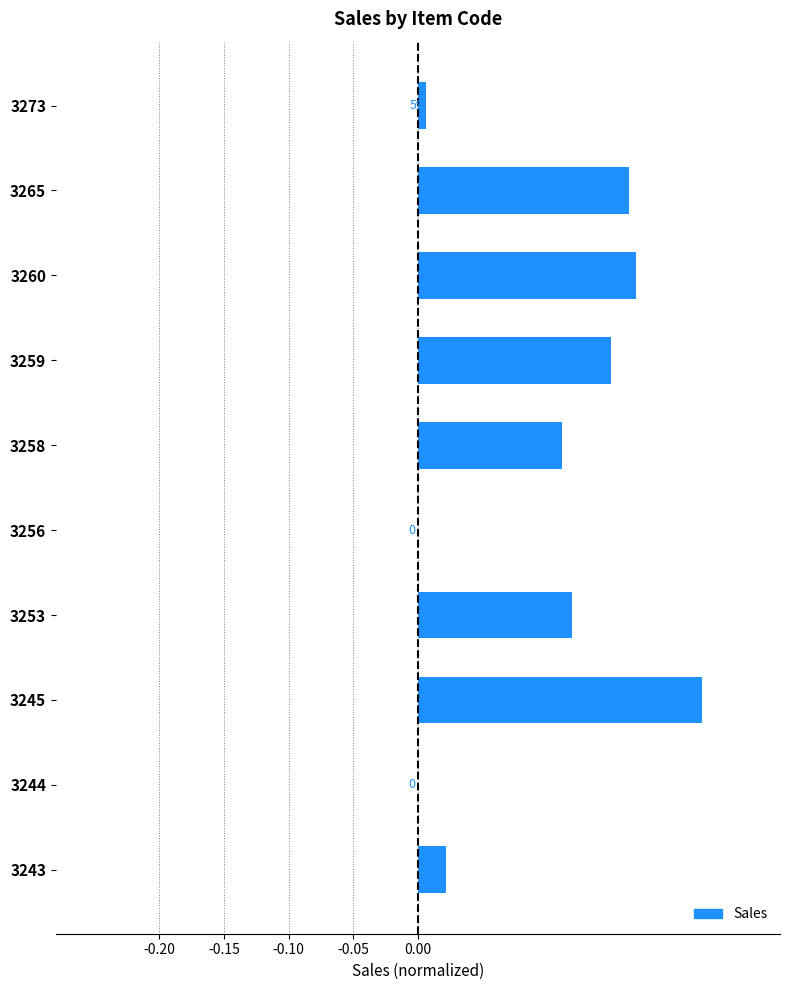

How many positive values are there?

8